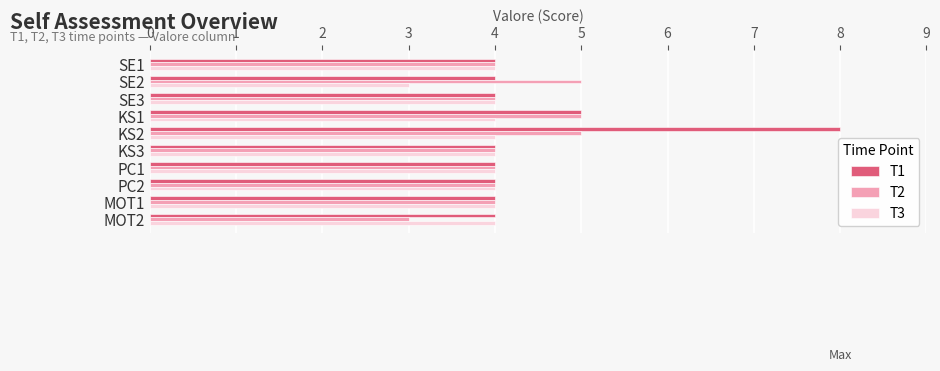

Rank the series by their maximum value, from highest to lowest.

T1, T2, T3